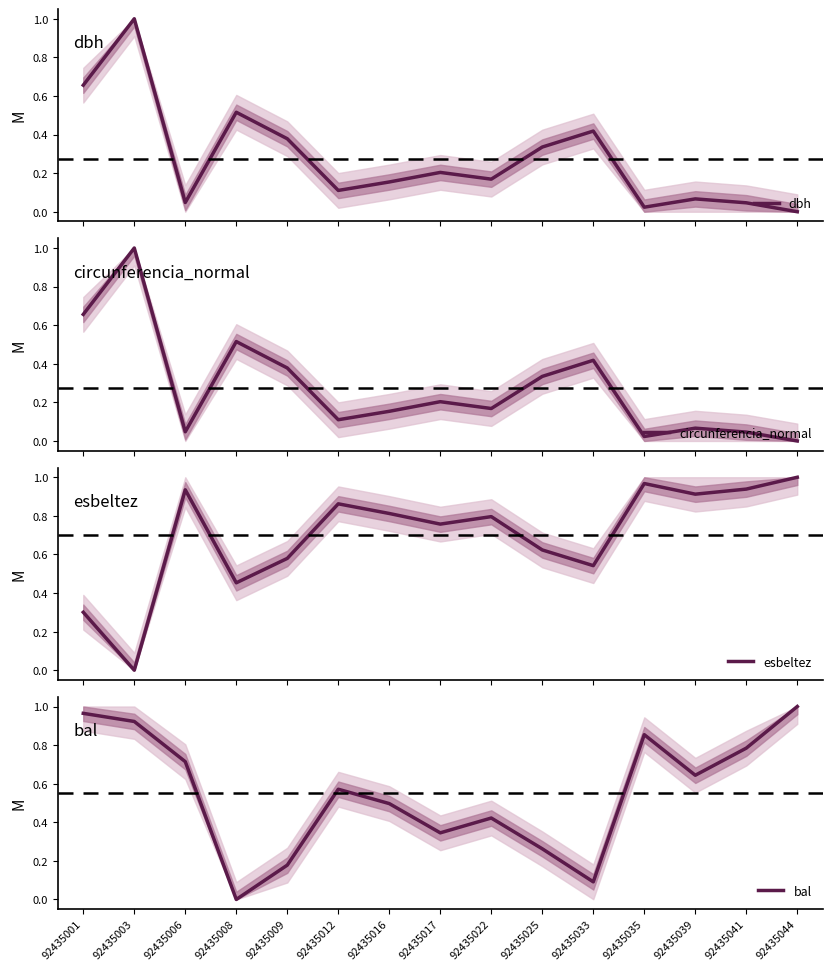

What is the difference between the dbh values at 92435044 and 92435003?

1.0